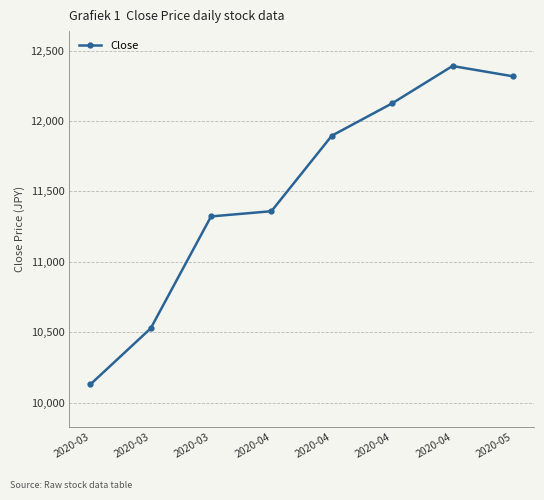

What is the sum of the values at 2020-04 and 2020-03?

22681